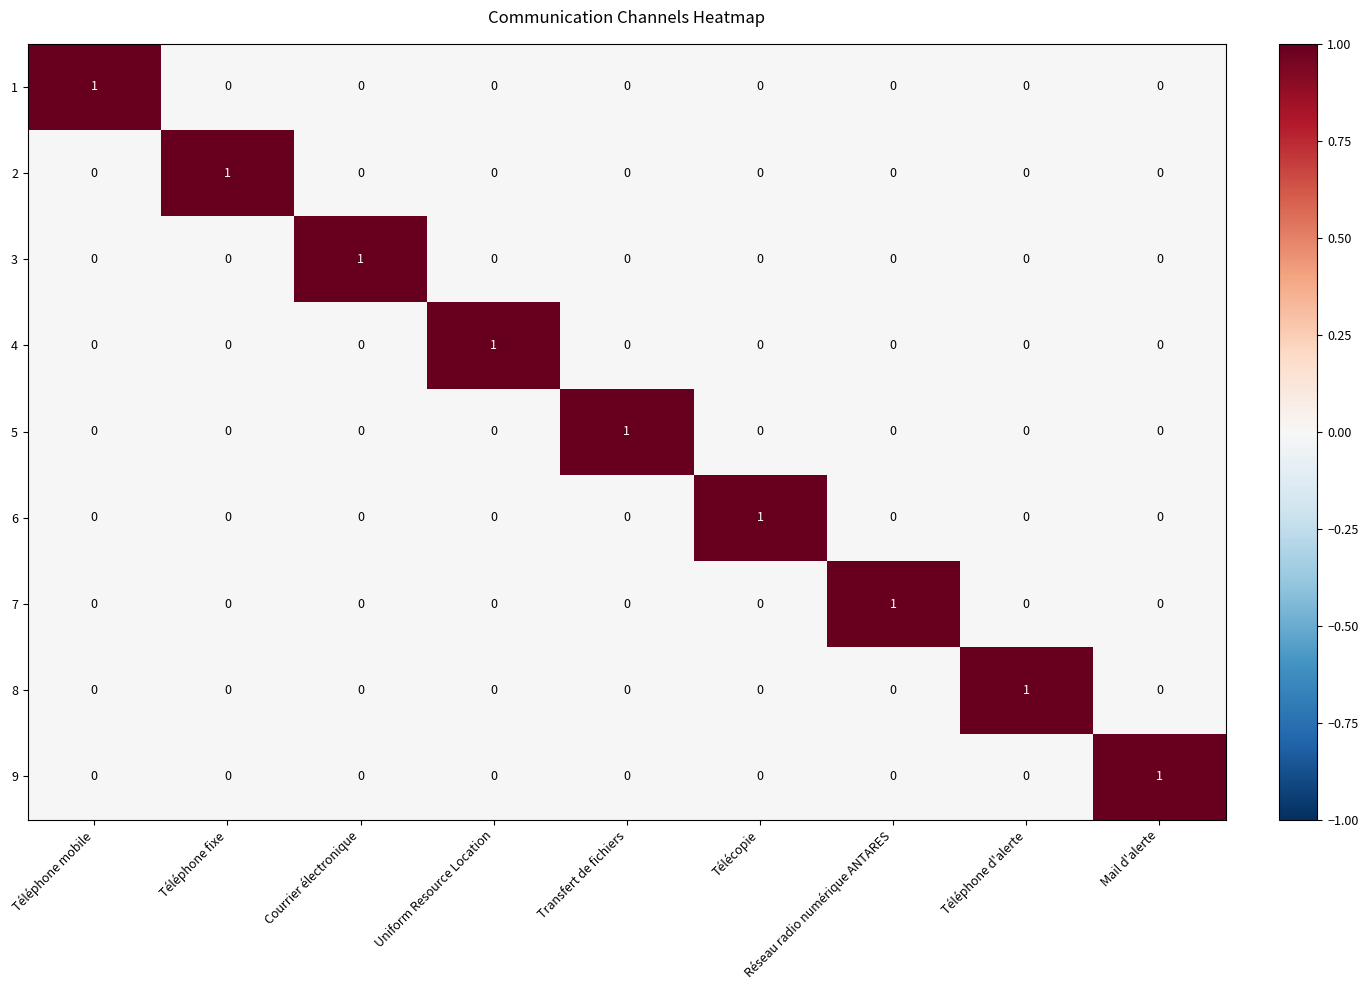

At how many categories does at least one series exceed 0?

9